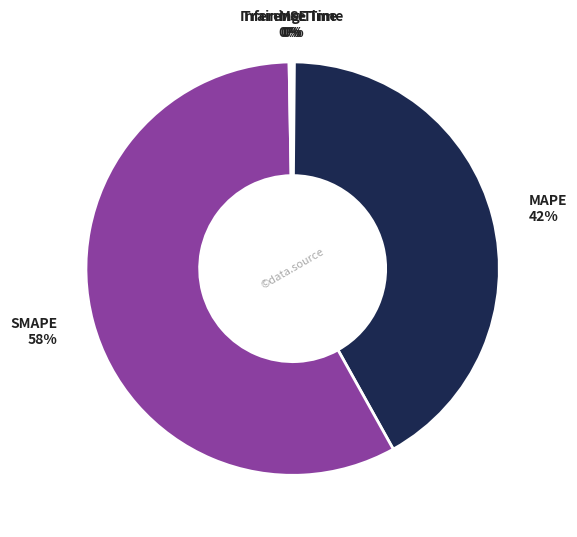

What percentage do MSE and SMAPE together represent?

58.0%